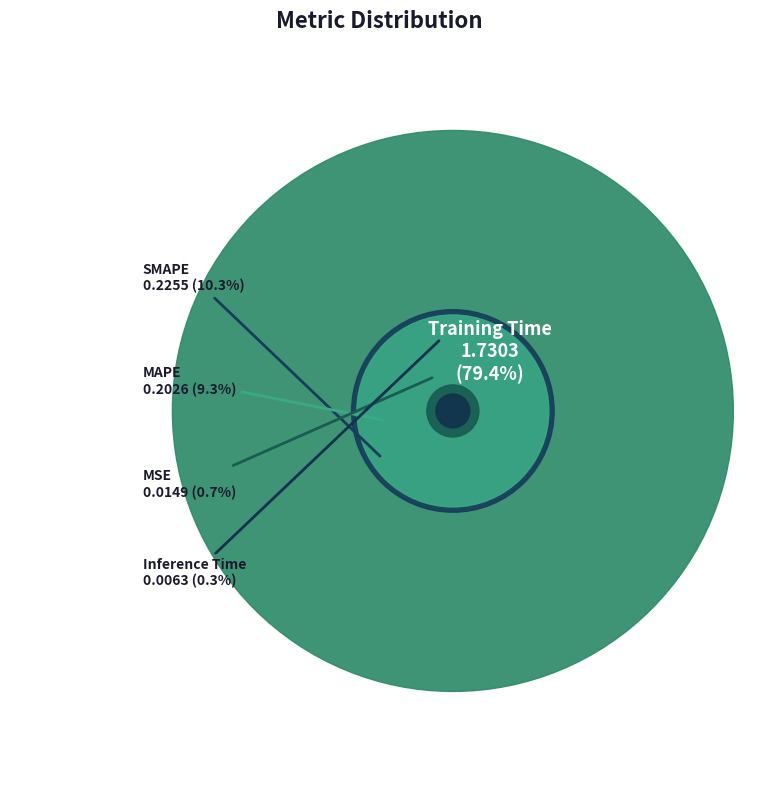

To the nearest percent, what is the average slice percentage?

20%